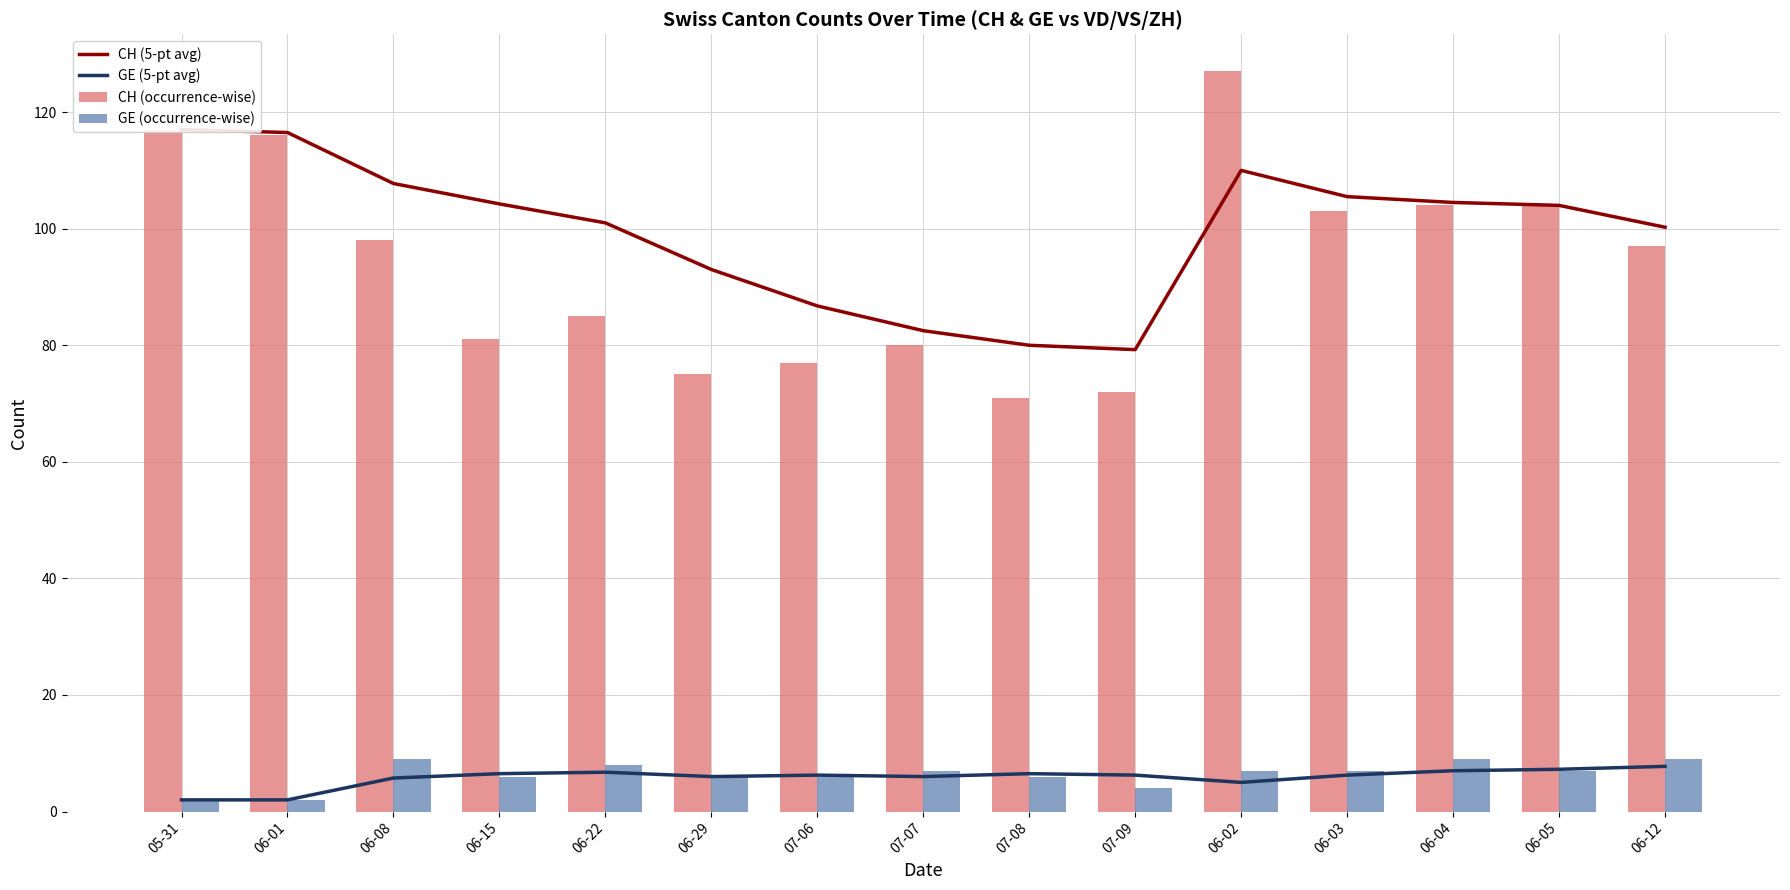

What is the minimum value for GE (occurrence-wise)?

2